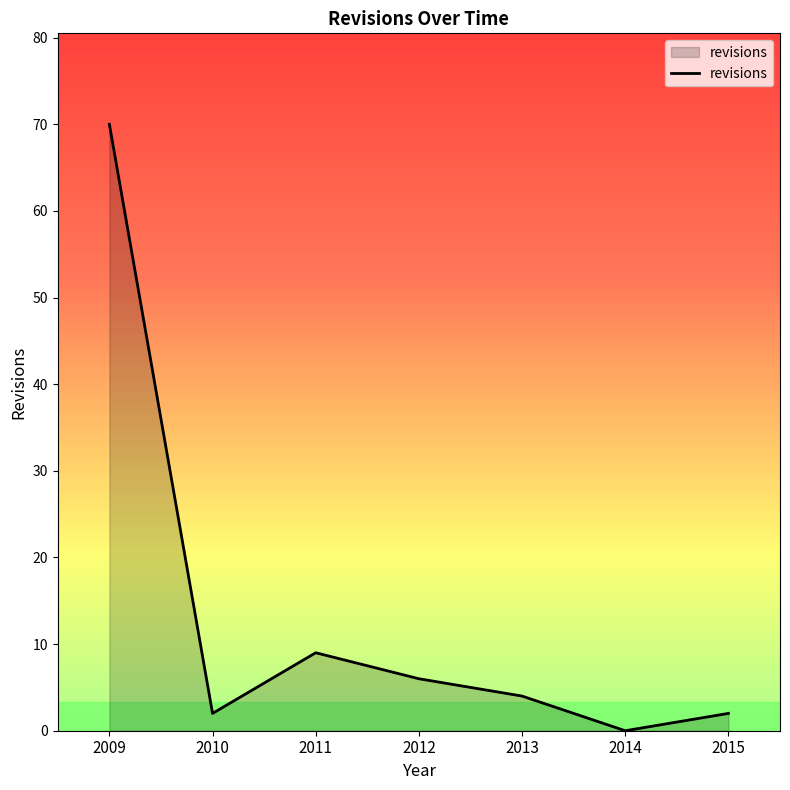

Between 2012 and 2013, which is larger?

2012